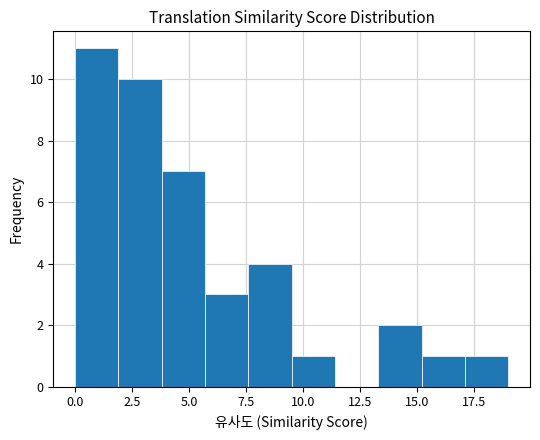

Around what value on the x-axis is the tallest bar? Give the approximate position of its centre, as read against the axis.

1.0